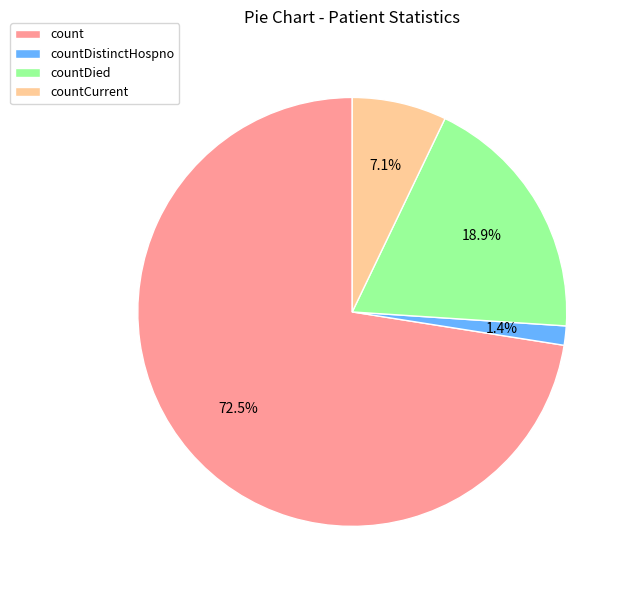

Which has a higher value, countCurrent or count?

count